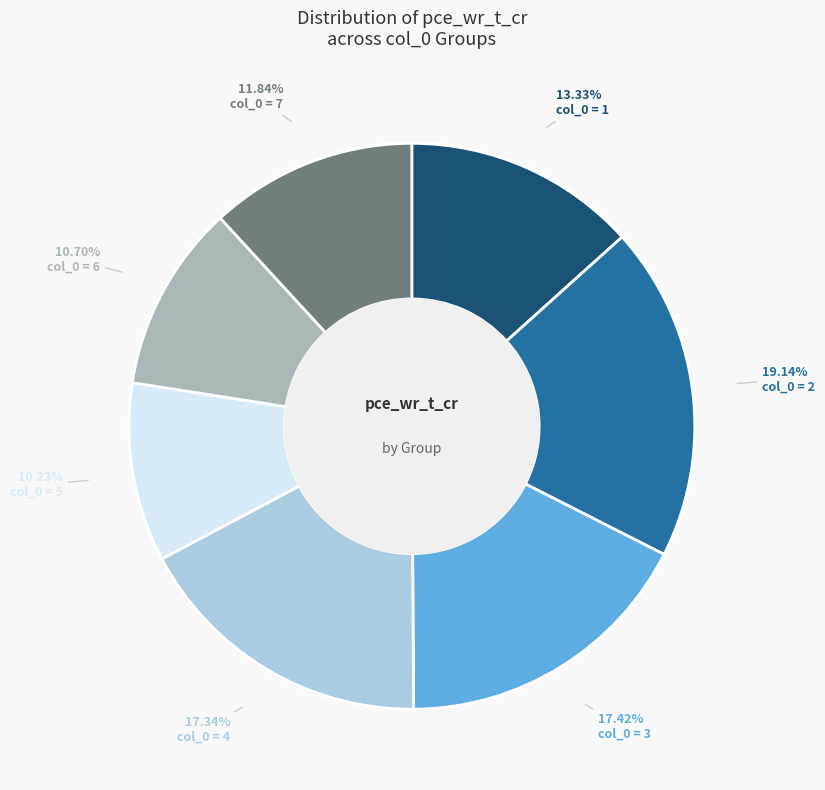

Is there any slice that represents more than half of the pie?

No